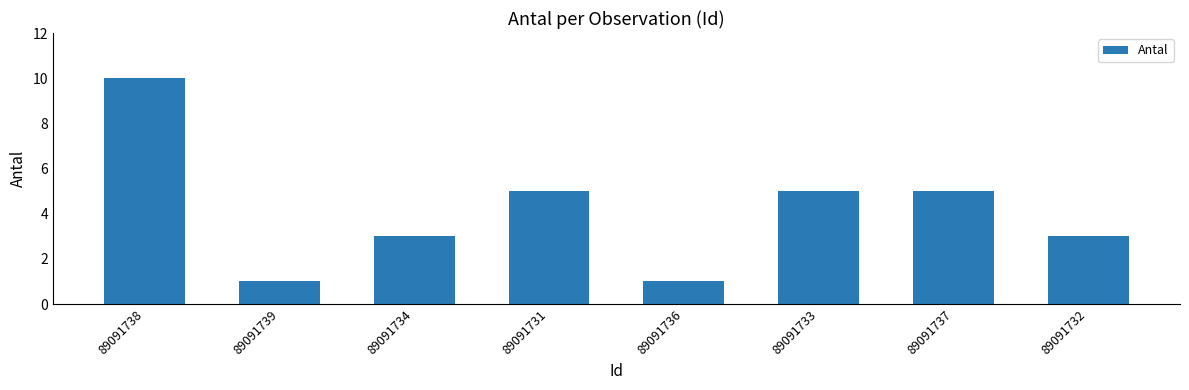

What is the sum of all values?

33